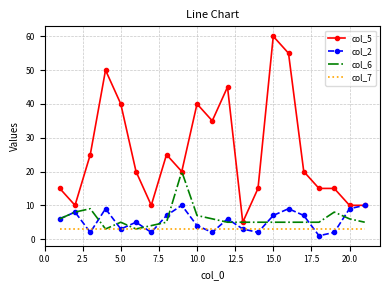

Which series has the widest spread of values?

col_5